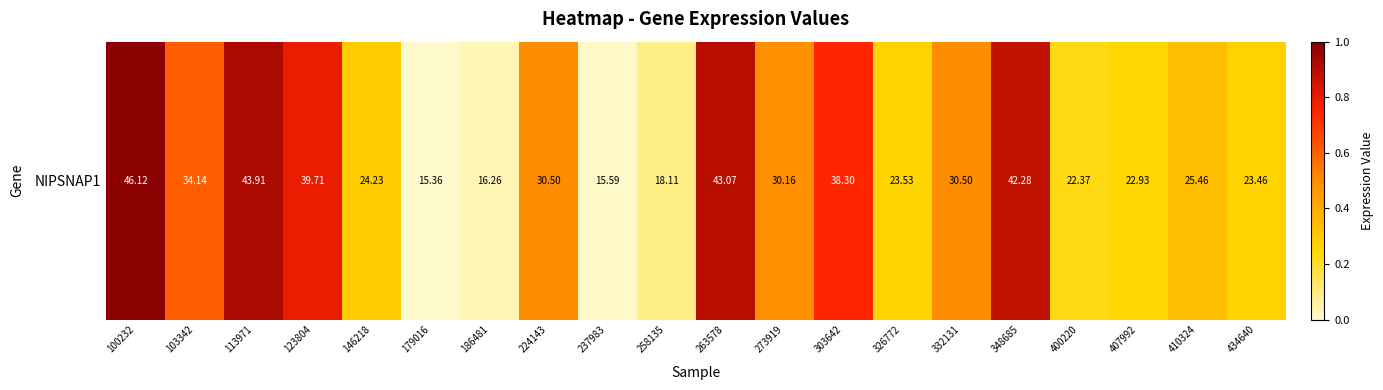

What is the average value?

0.5